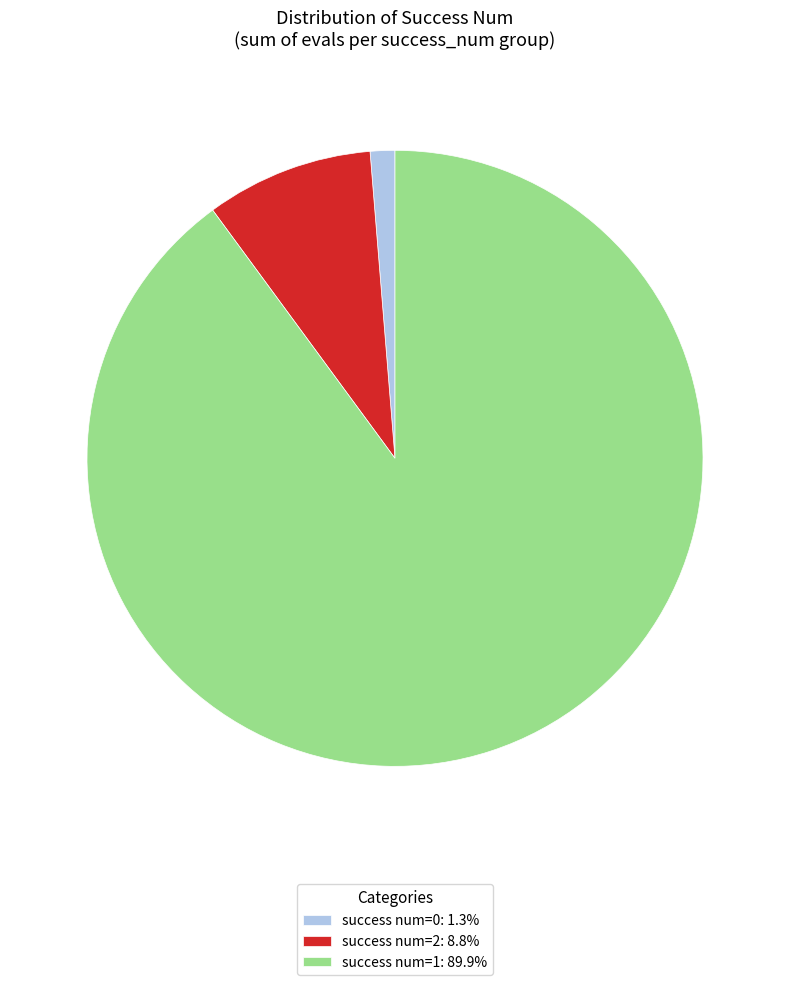

Do success num=2: 8.8% and success num=1: 89.9% together represent more than half of the pie?

Yes